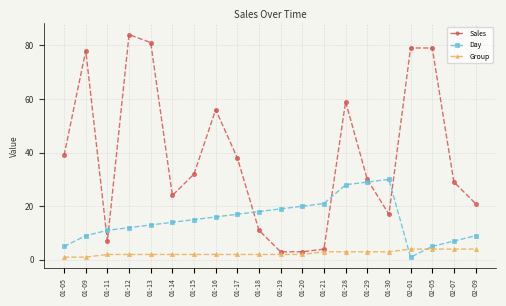

What is the difference between the second highest and minimum values in the Sales series?

78